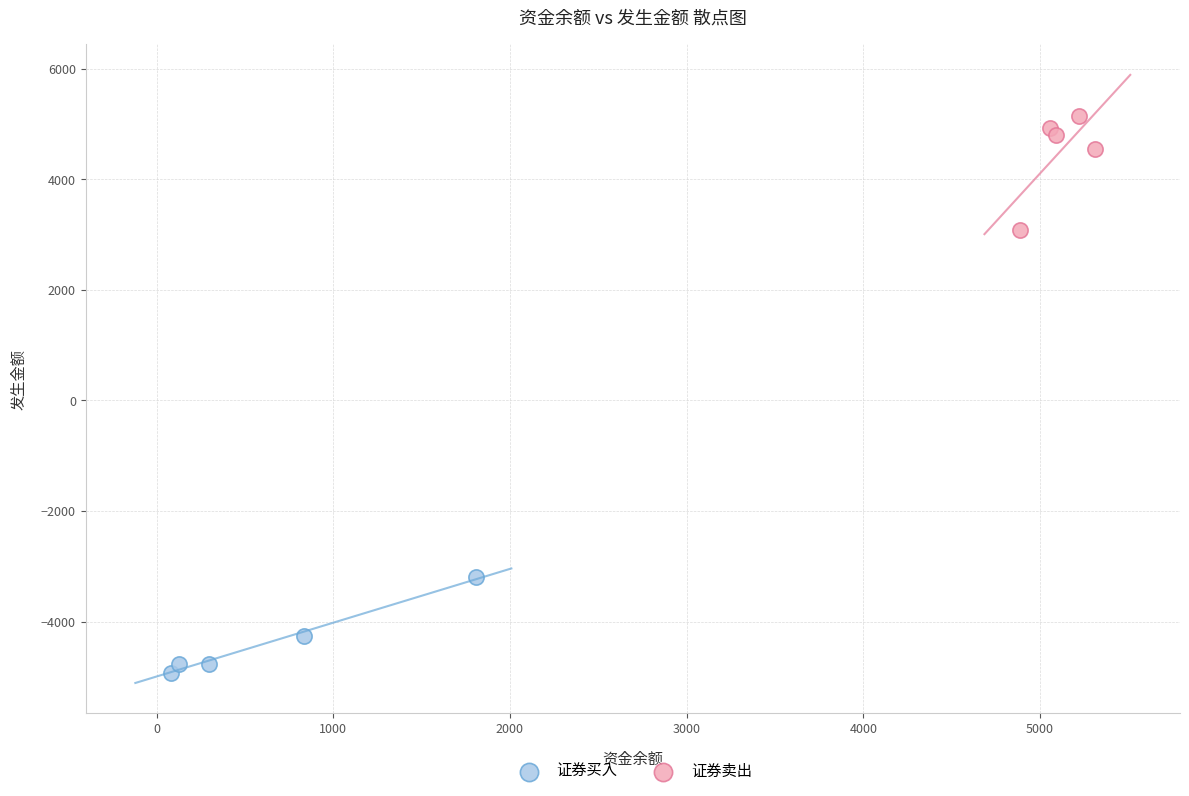

Which series has the largest Y range (max minus min)?

证券卖出